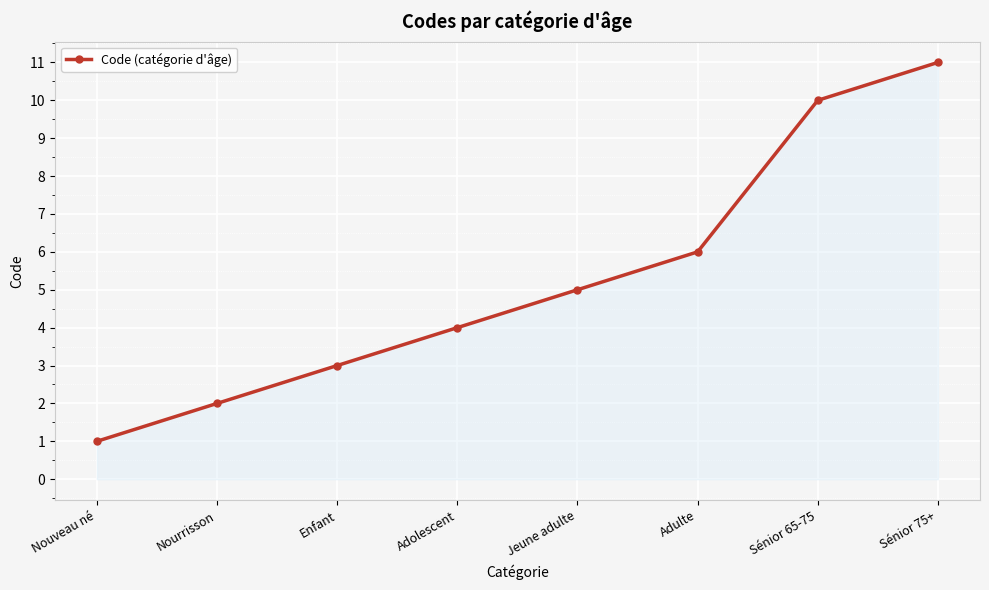

List the labels in order of value, smallest first.

Nouveau né, Nourrisson, Enfant, Adolescent, Jeune adulte, Adulte, Sénior 65-75, Sénior 75+